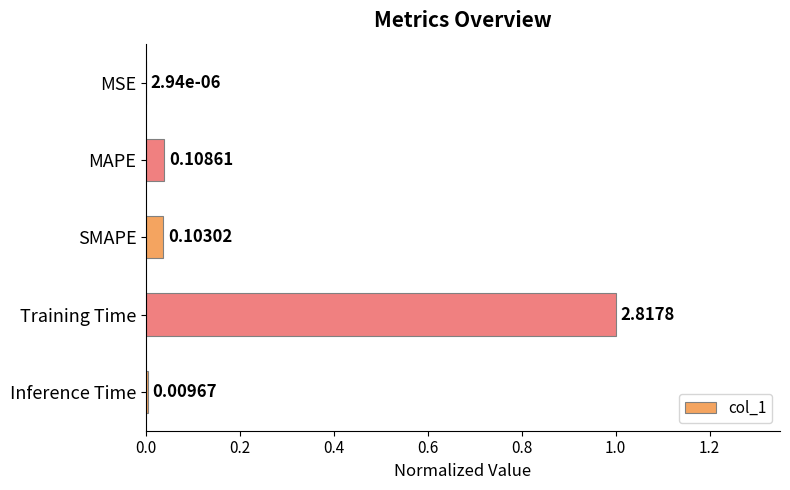

Are the bars horizontal?

Yes